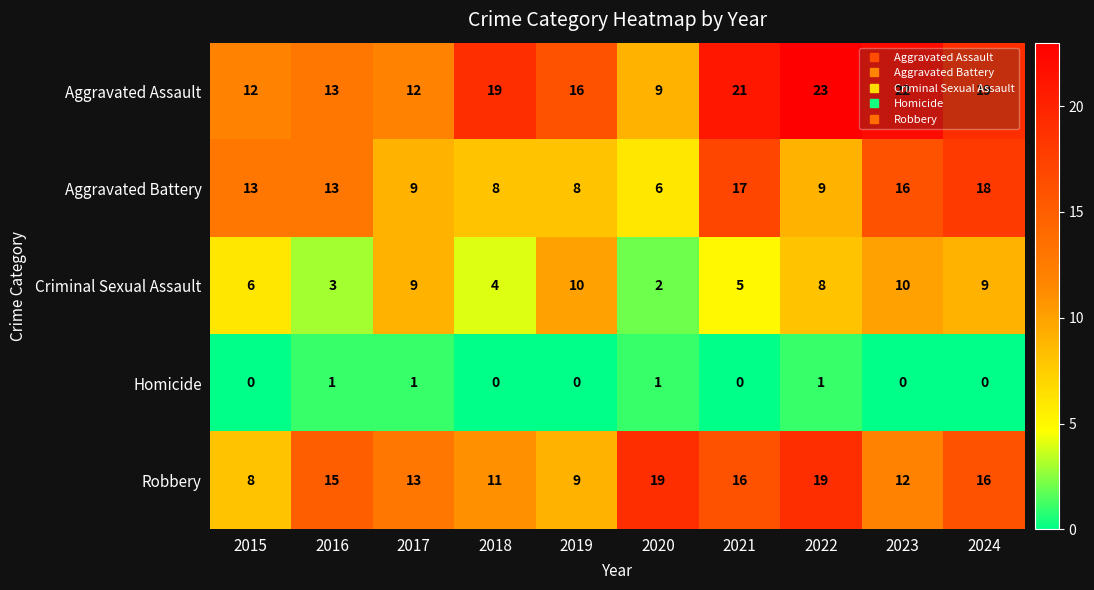

The Aggravated Battery series shows 18 at 2024. True or false?

True